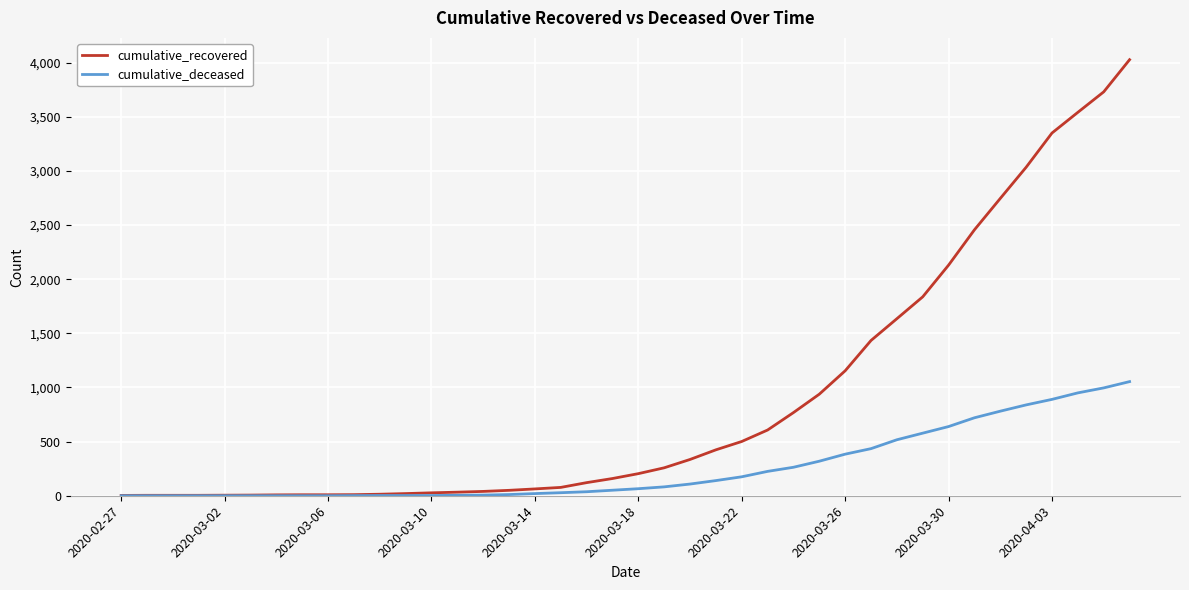

Which series has the largest total across all categories?

cumulative_recovered